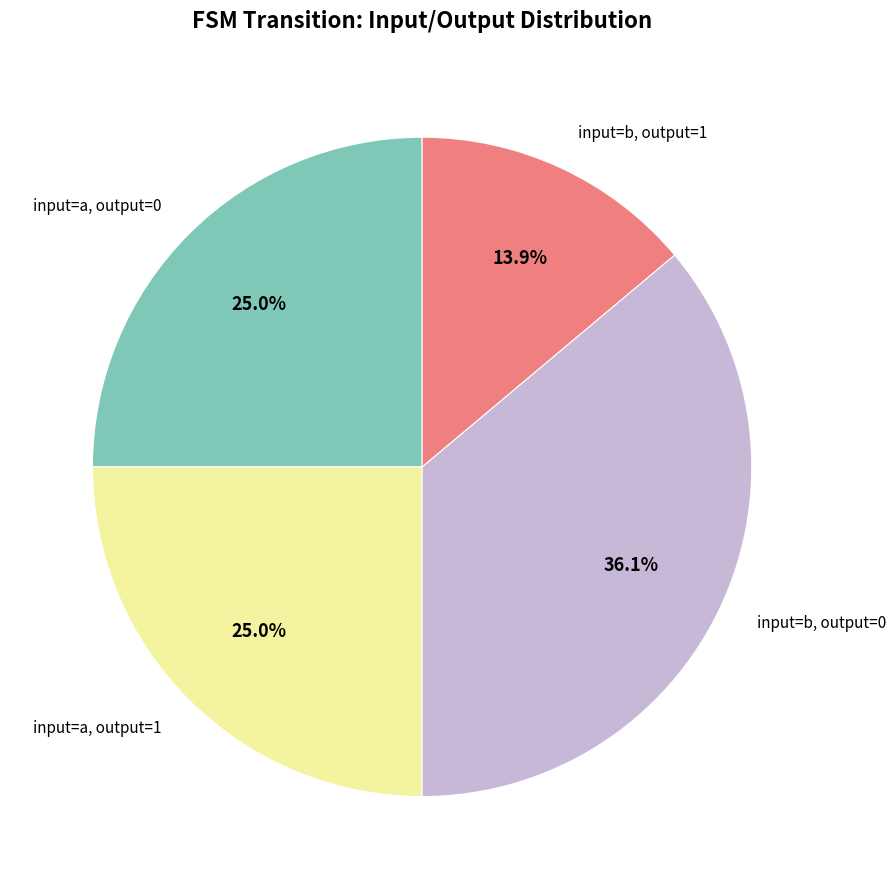

Combined, do input=b, output=1 and input=a, output=1 account for over 50%?

No